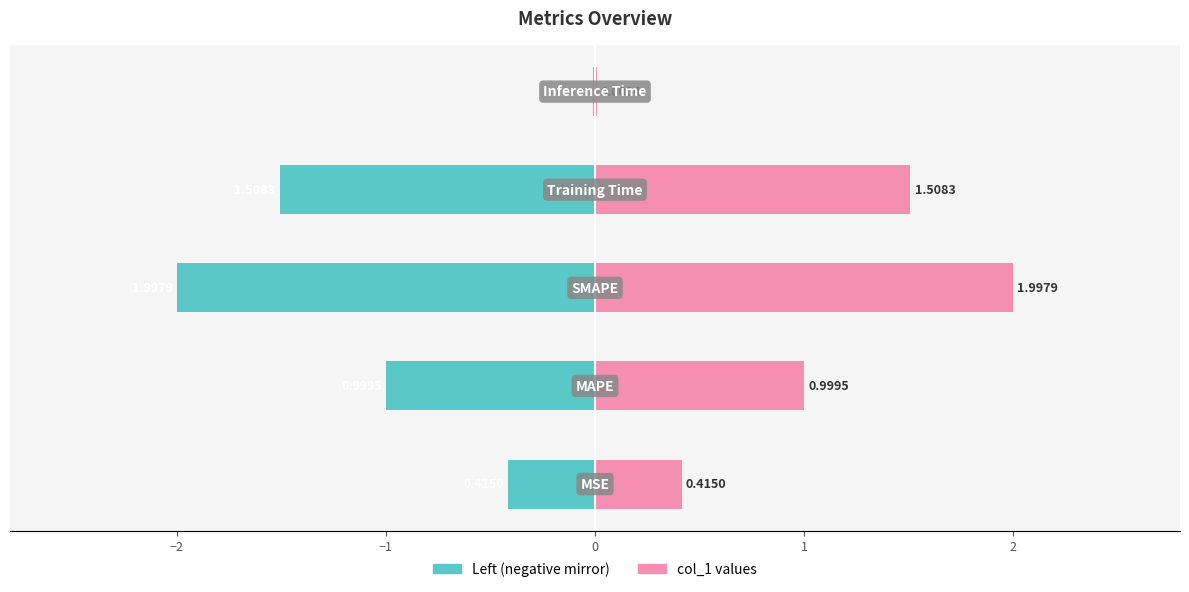

List the series in order of their overall mean, highest first.

col_1 (right), col_1 (left)